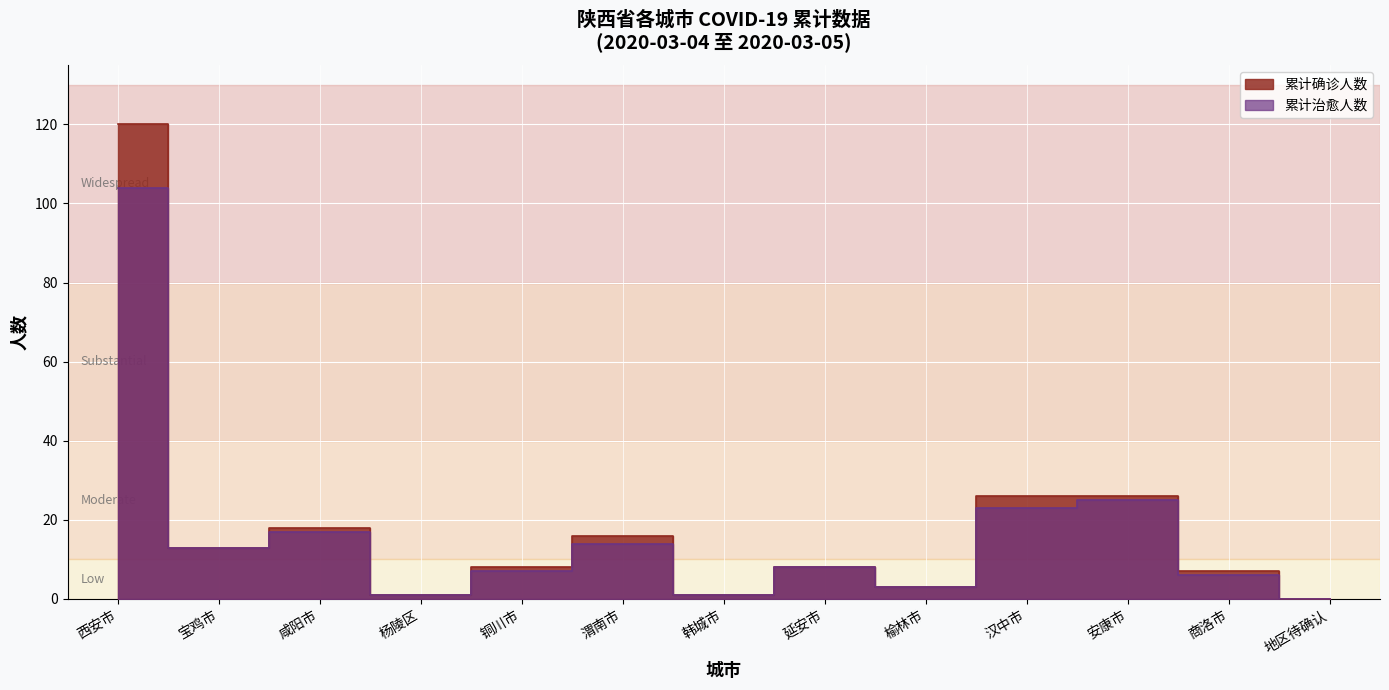

What is the difference between the maximum and minimum values in the 累计确诊人数 series?

120